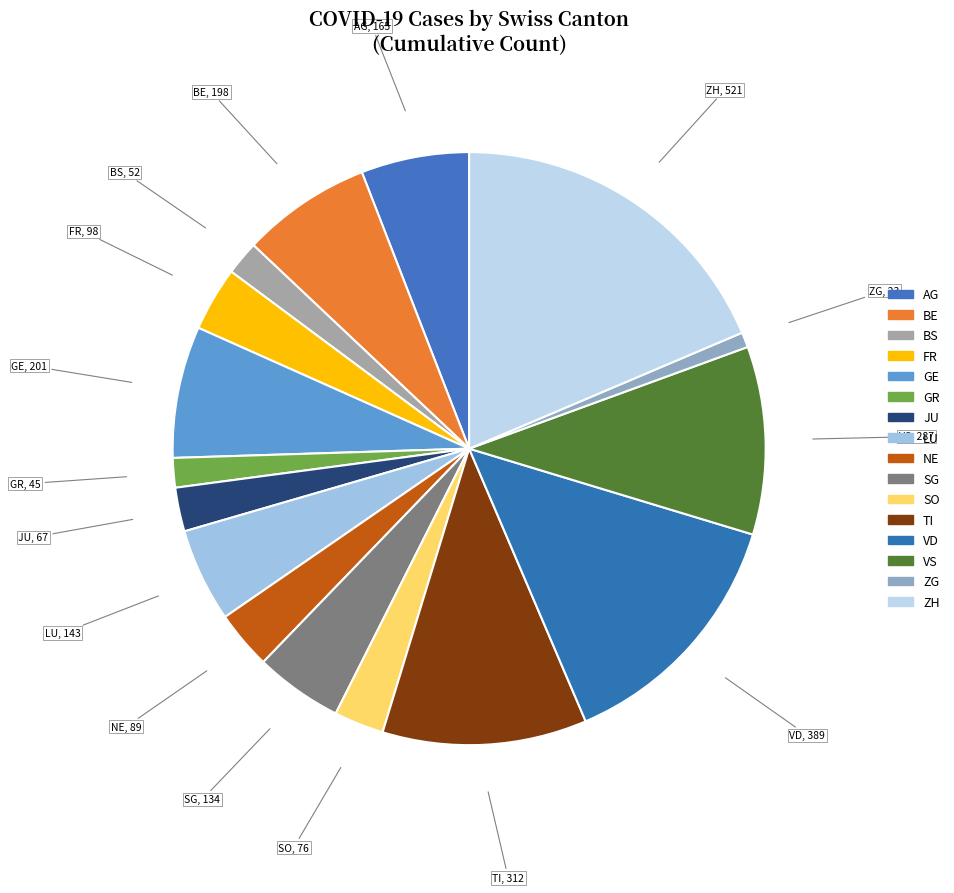

What is the smallest slice in the pie chart?

ZG